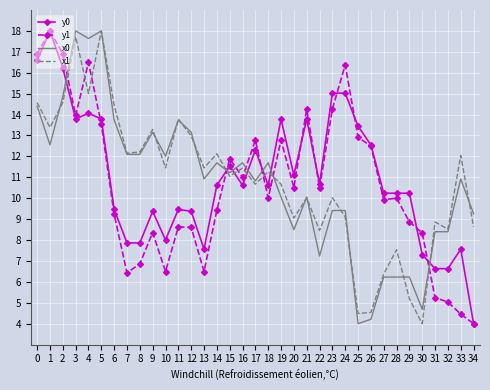

What is the greatest value displayed?

18.0